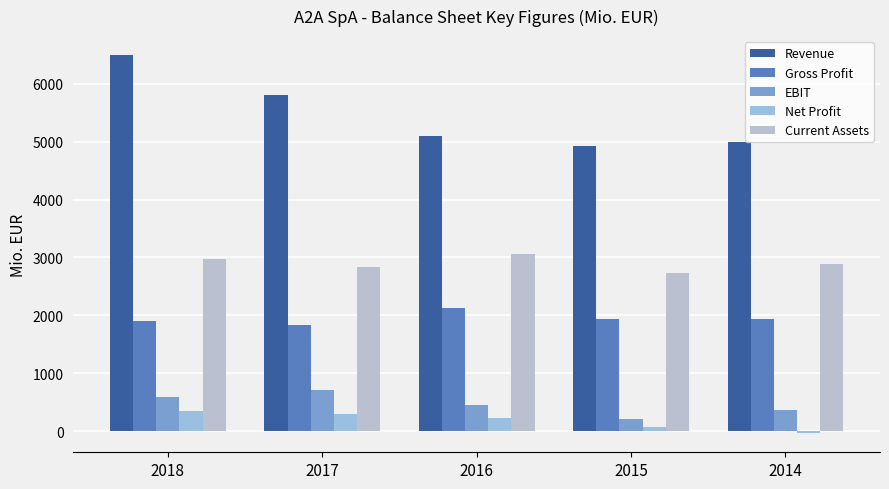

List the labels in order of Net Profit value, largest first.

2018, 2017, 2016, 2015, 2014